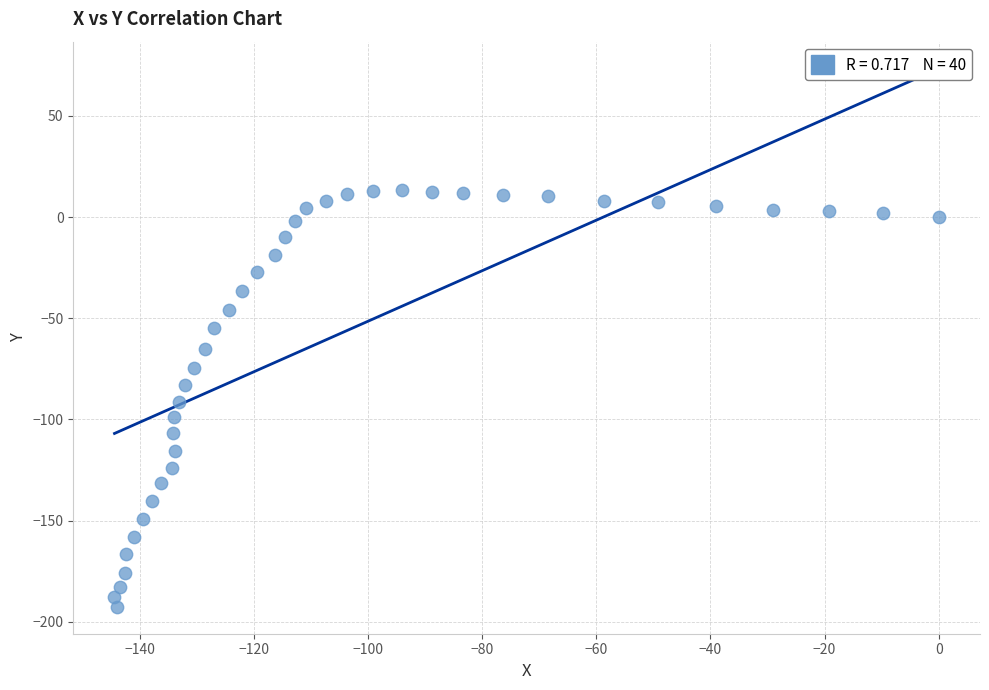

What is the range of Y values (max minus min)?

205.8